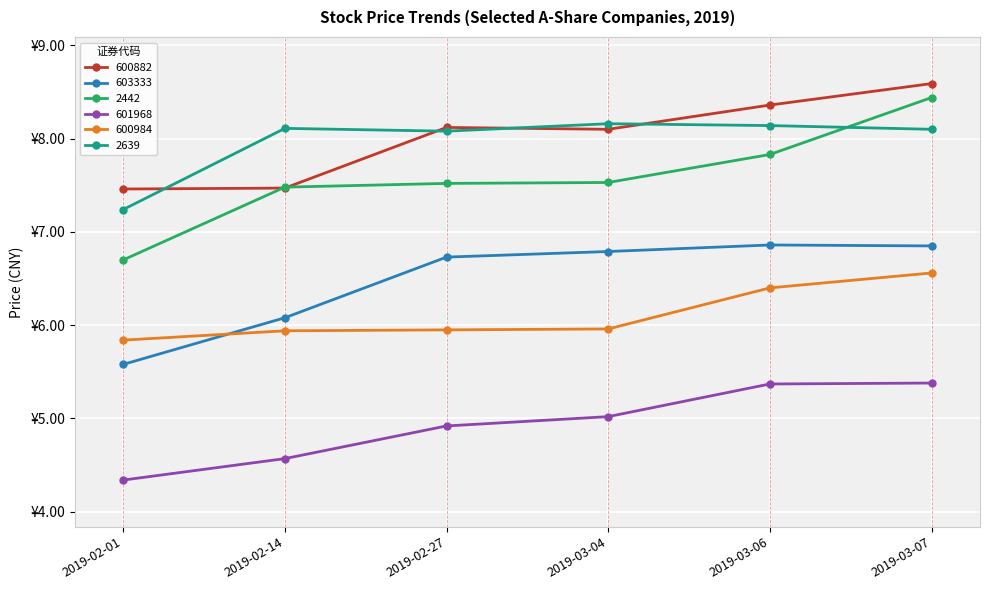

Which has a higher value, 2019-03-07 or 2019-02-27?

2019-03-07